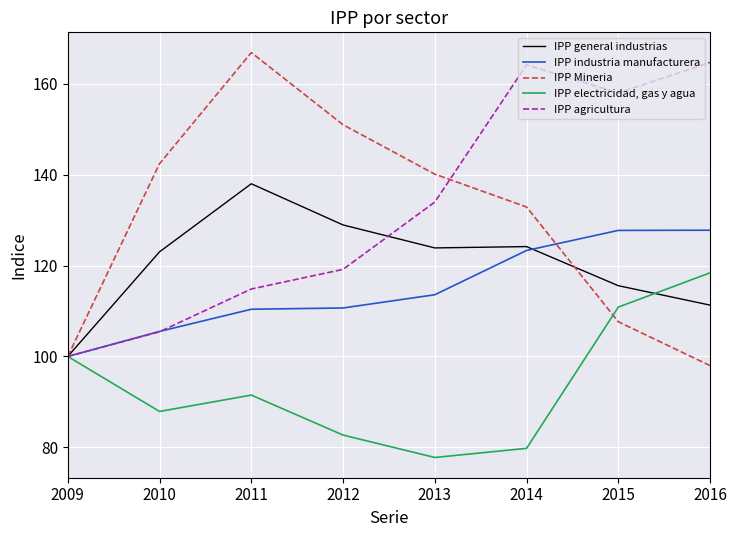

At which label does IPP general industrias reach its peak?

2011